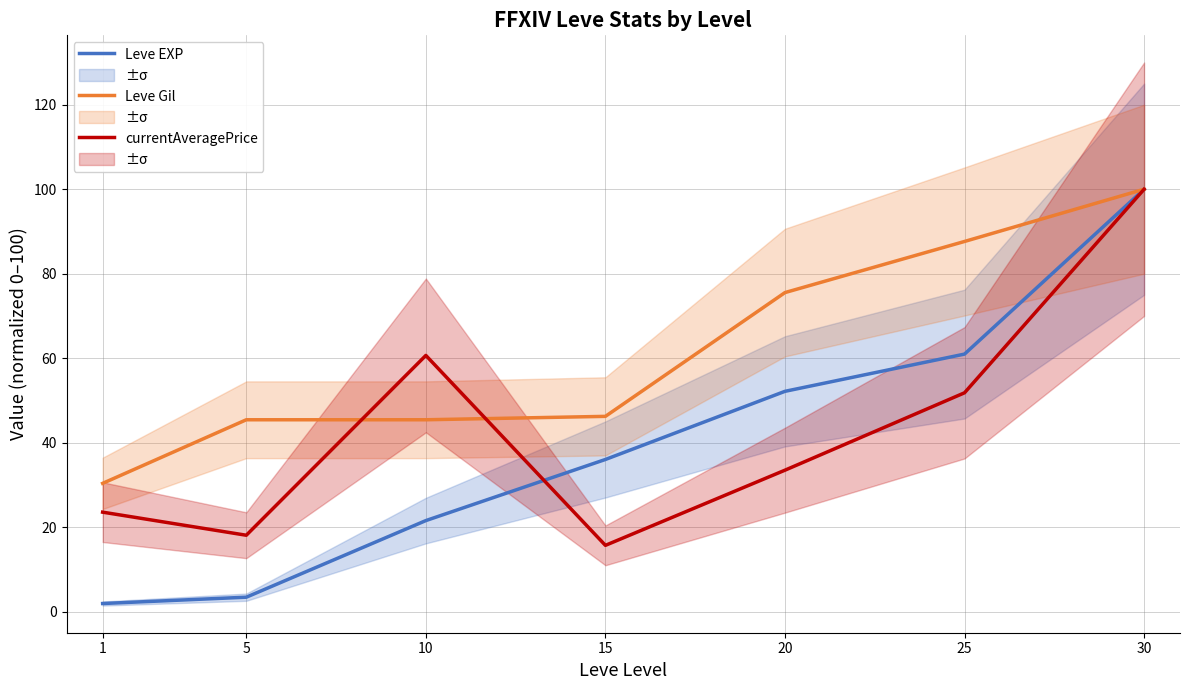

At how many categories does at least one series exceed 14?

7